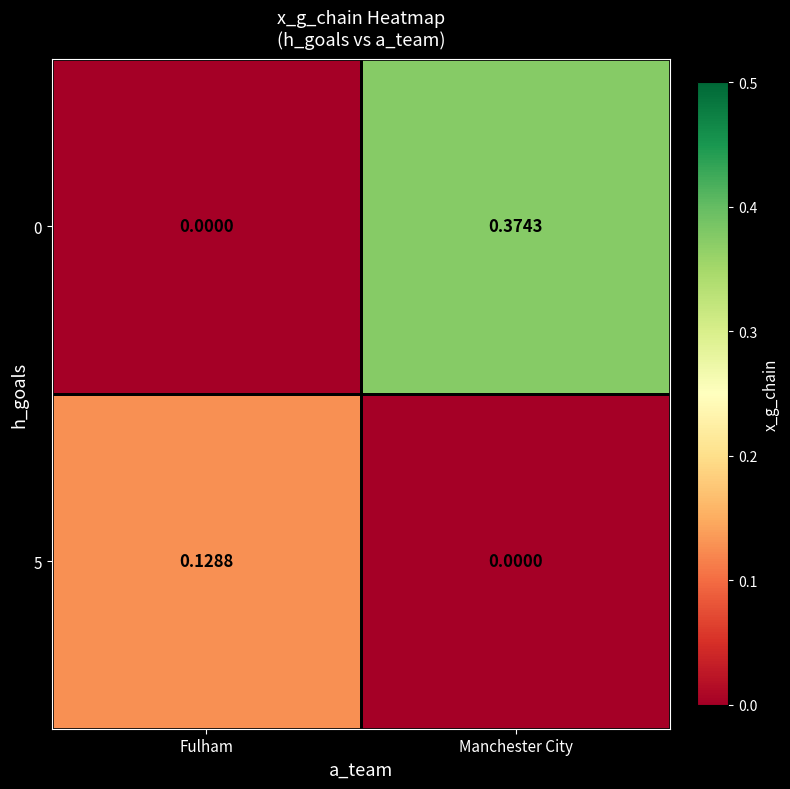

How many values in the 5 series exceed 0?

1